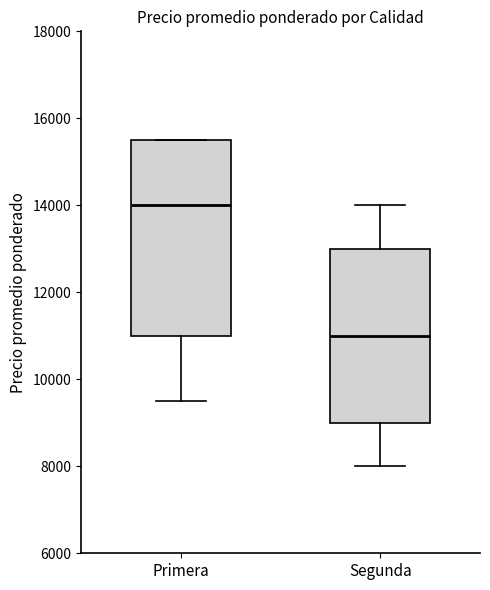

Where does the median line of the box for Segunda sit on the y-axis? The values are not printed on the chart, so give them approximately, as read against the axis.

11000